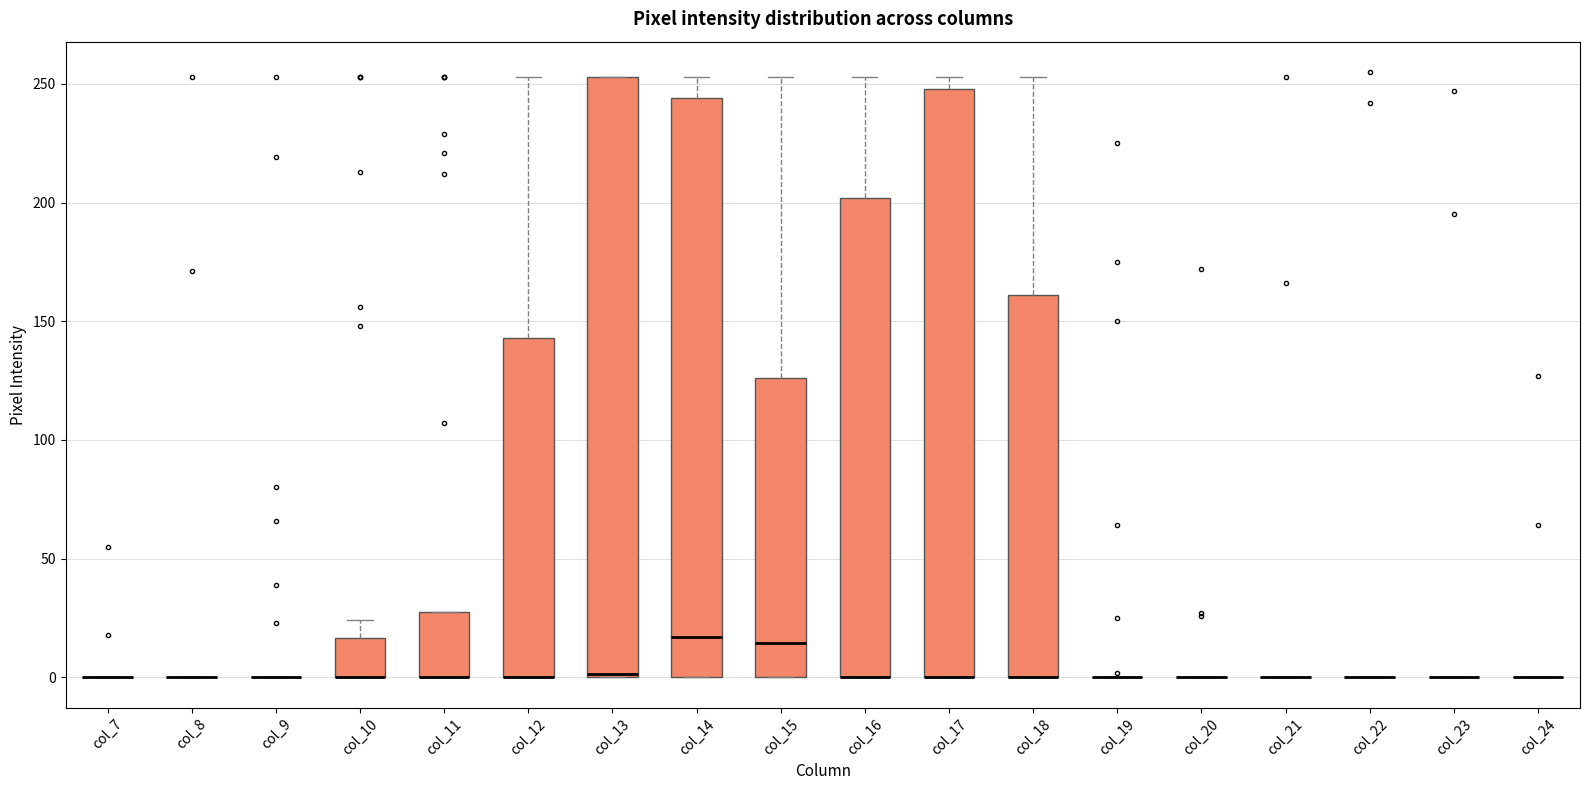

Which box is the tallest, from its lower edge to its upper edge?

col_13